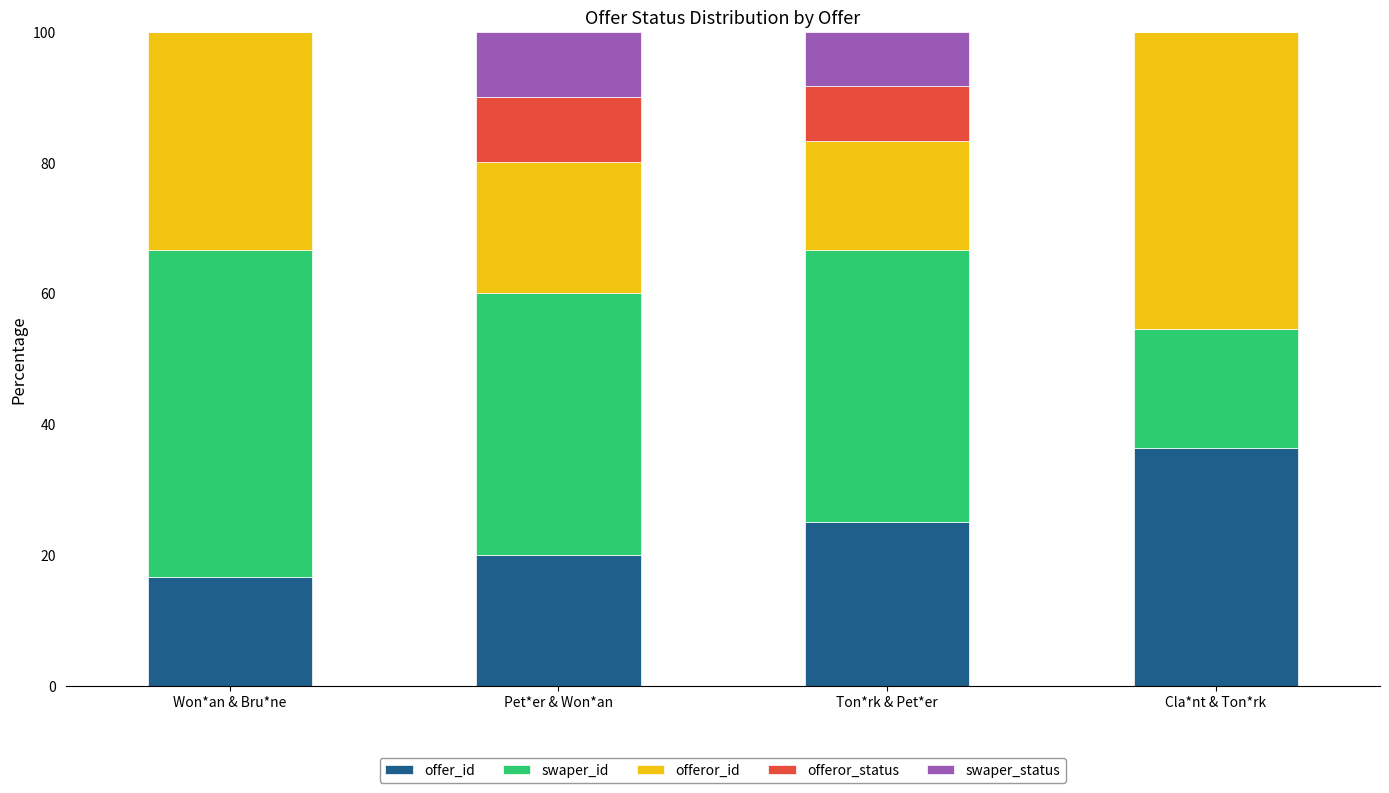

Reading left to right, transcribe the values for offer_id.

Won*an & Bru*ne=16.7	Pet*er & Won*an=20.0	Ton*rk & Pet*er=25.0	Cla*nt & Ton*rk=36.4